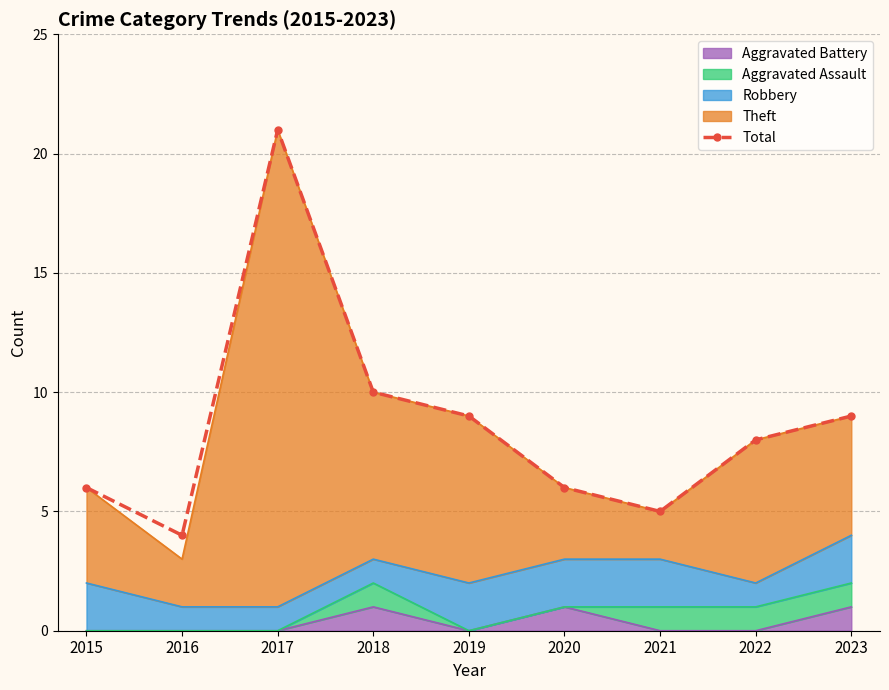

What is the approximate value at 2015, to the nearest 10?

10